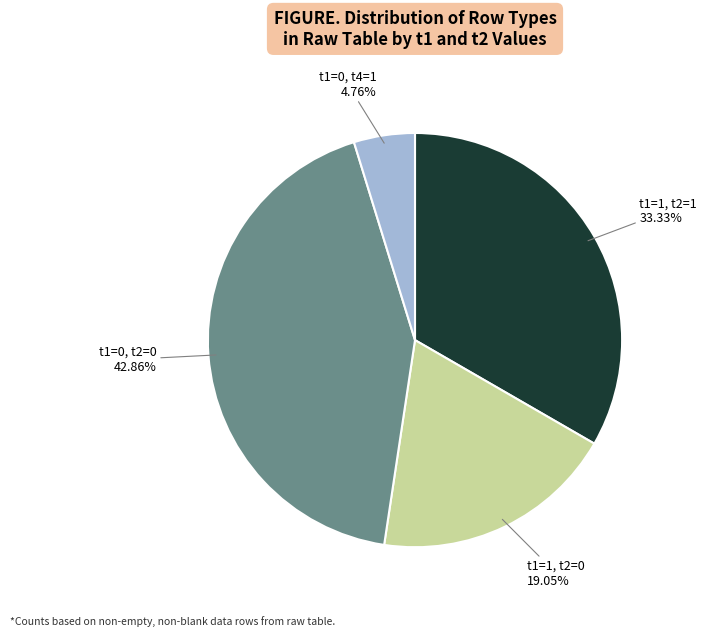

Is there any slice that represents more than half of the pie?

No